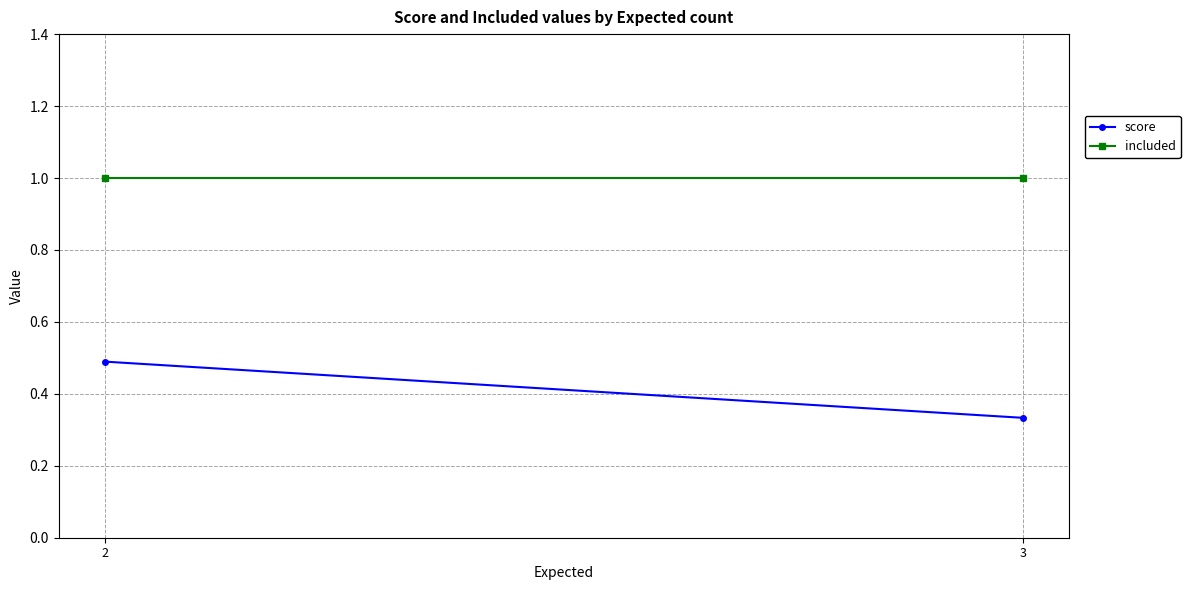

Rank the series by their maximum value, from highest to lowest.

included, score